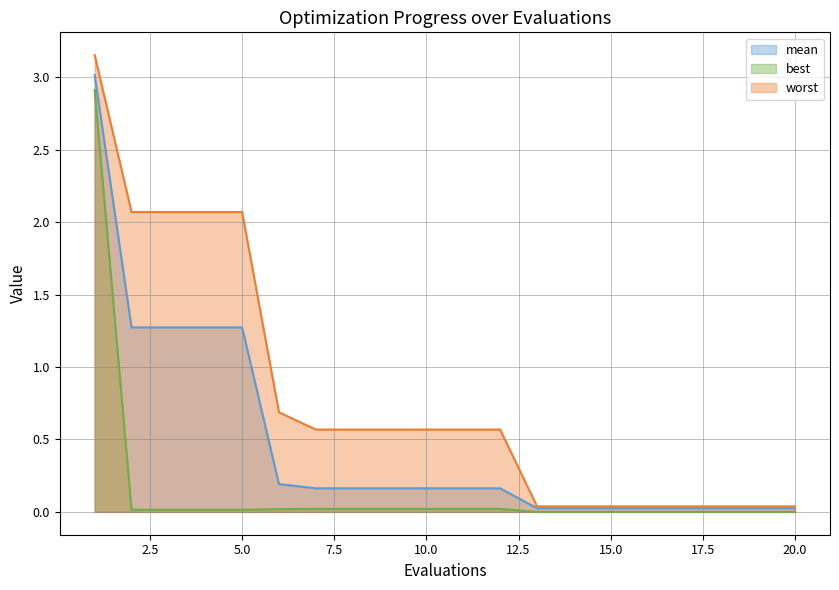

What is the maximum value shown in the chart?

3.2